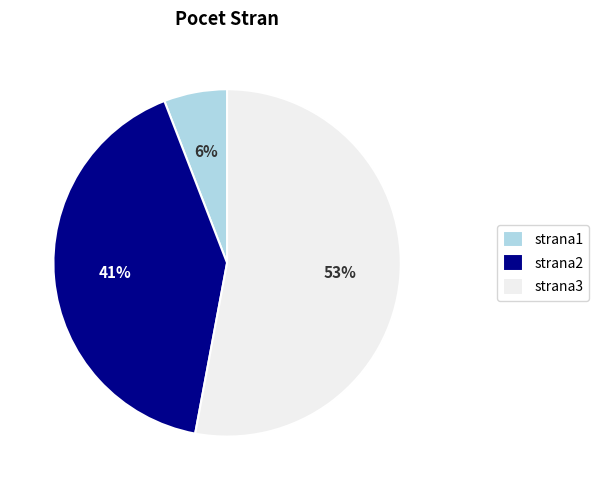

What percentage is the strana2 slice, to the nearest percent?

41%